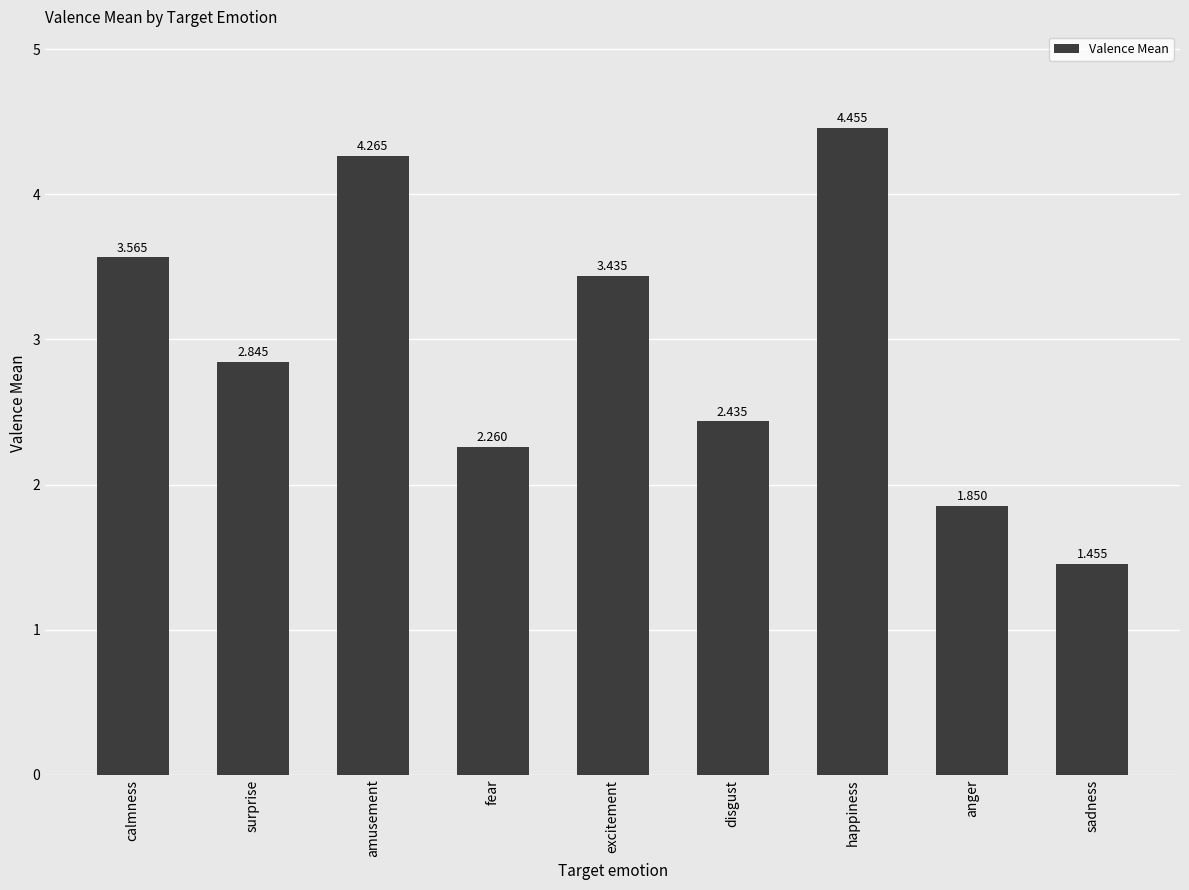

What is the sum of the values at disgust and sadness?

3.9